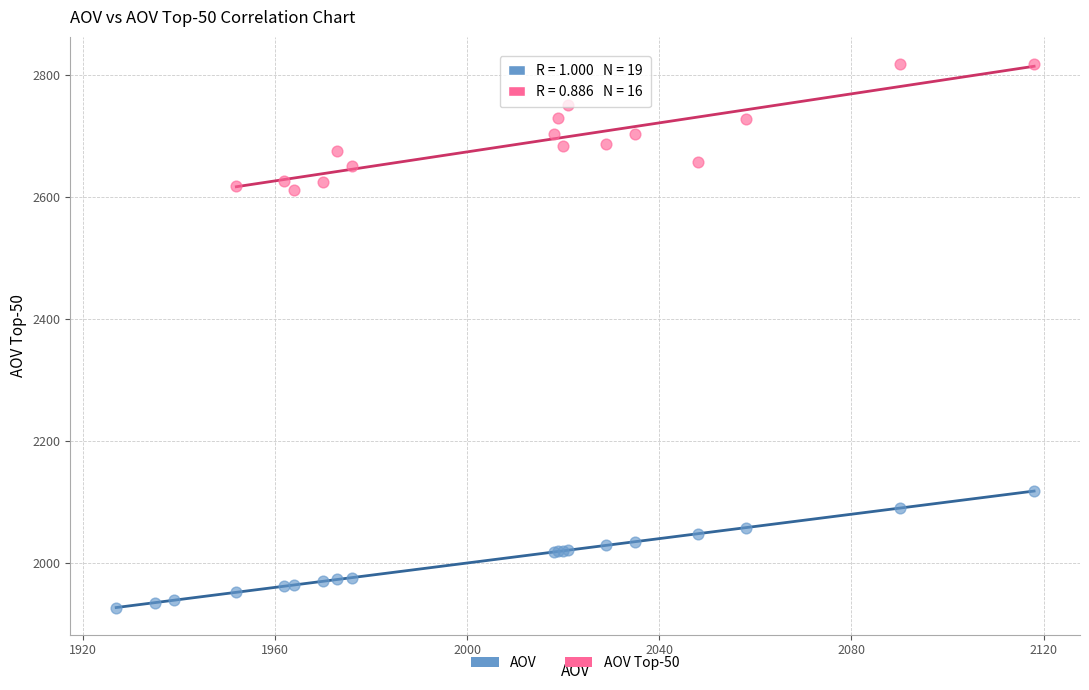

Which series reaches the maximum Y coordinate?

AOV Top-50